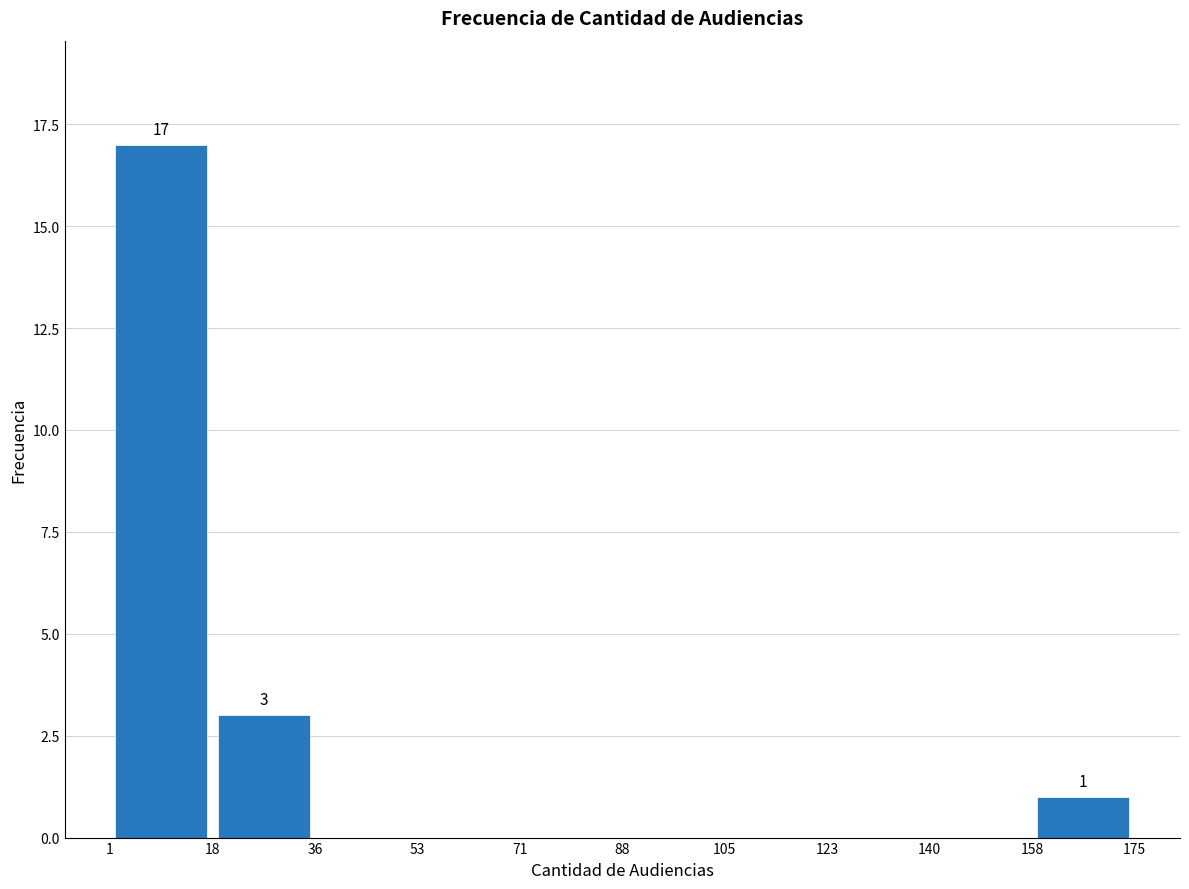

Over which range of the x-axis is the bar tallest?

1 to 18